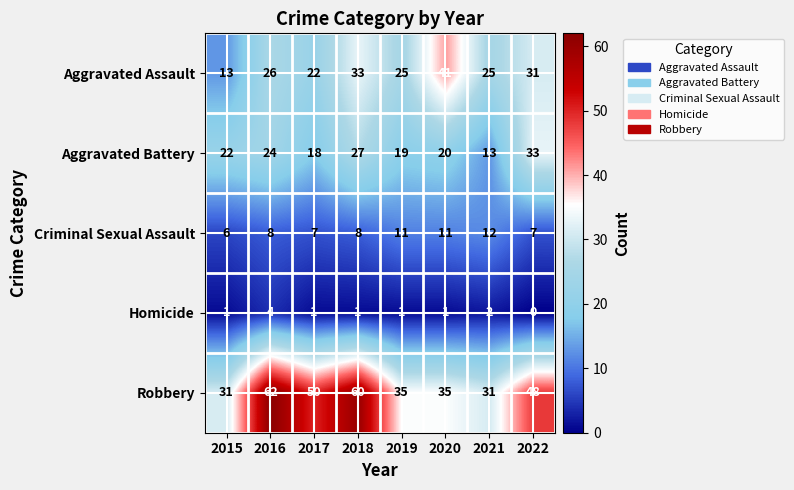

Rank the series at 2018 from highest to lowest value.

Robbery, Aggravated Assault, Aggravated Battery, Criminal Sexual Assault, Homicide